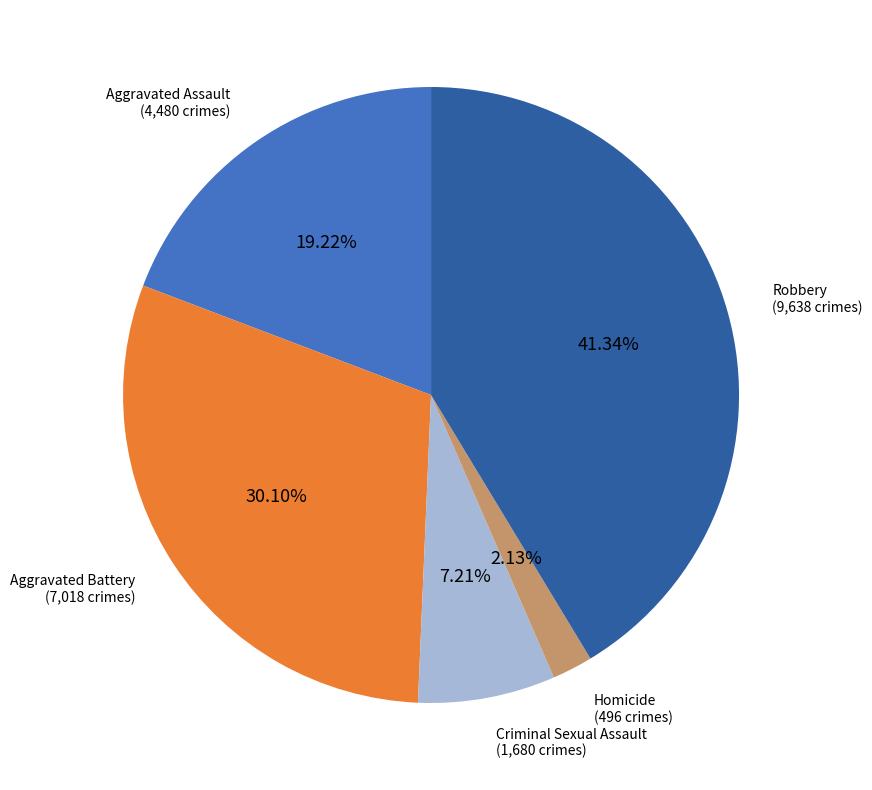

Is it true that Criminal Sexual Assault is 1% of the pie?

False